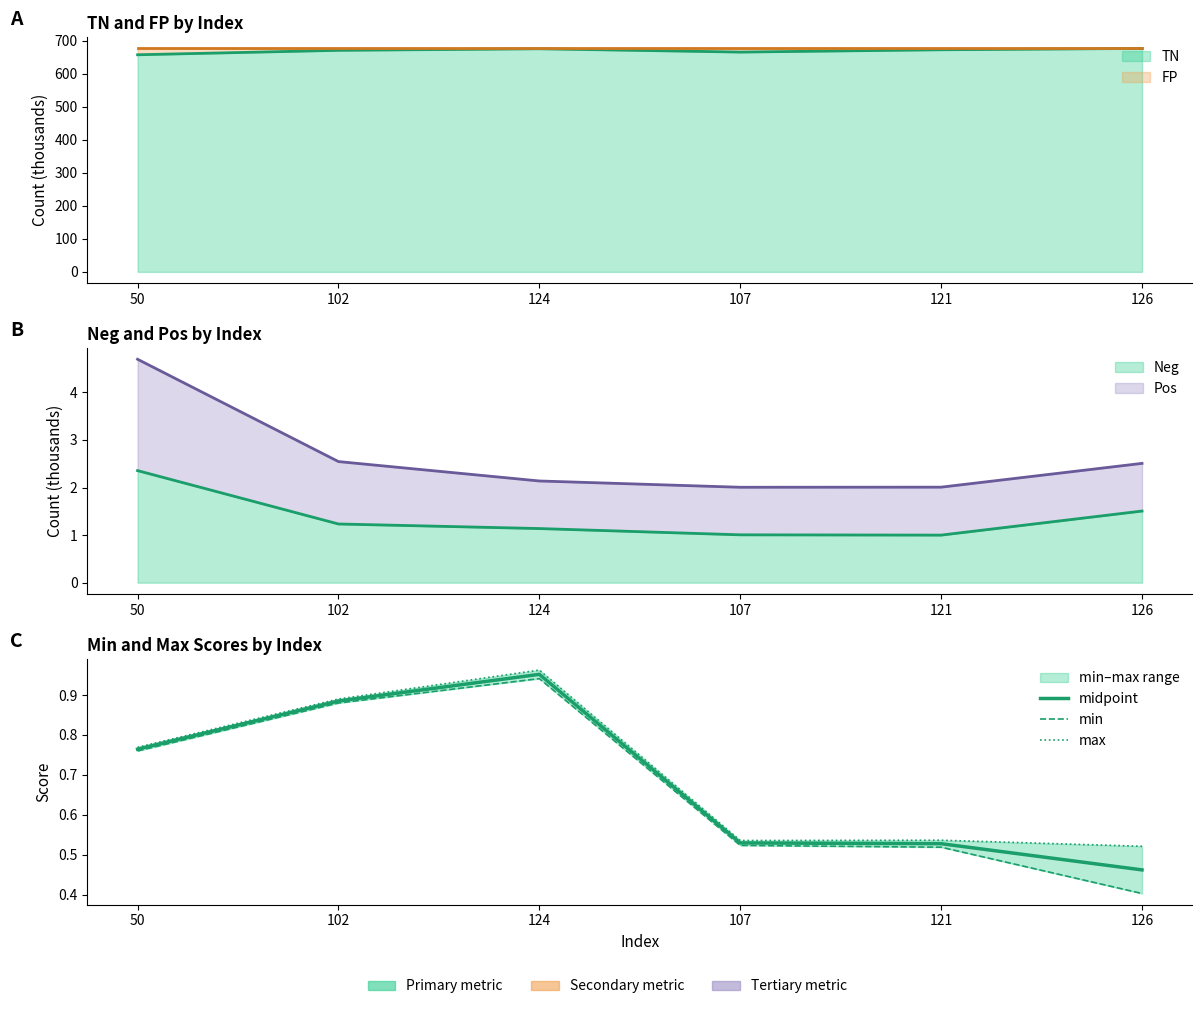

What is the approximate value of min at 124?

0.9